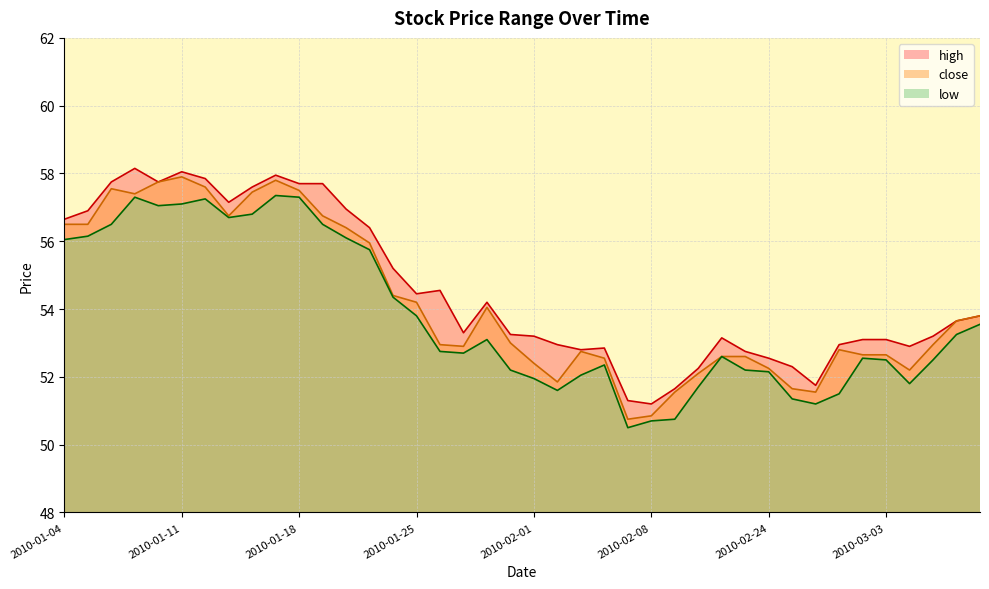

What is the total value across all series at 2010-01-05?

169.6